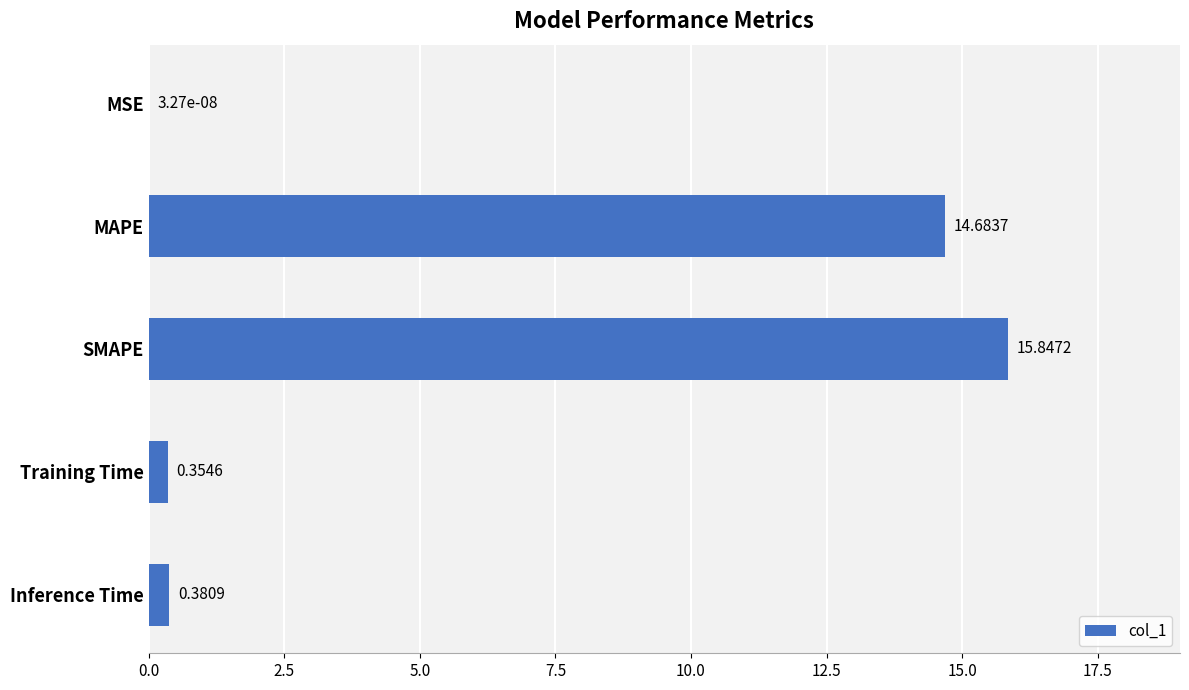

Where is the data nearest to the value 7?

Inference Time